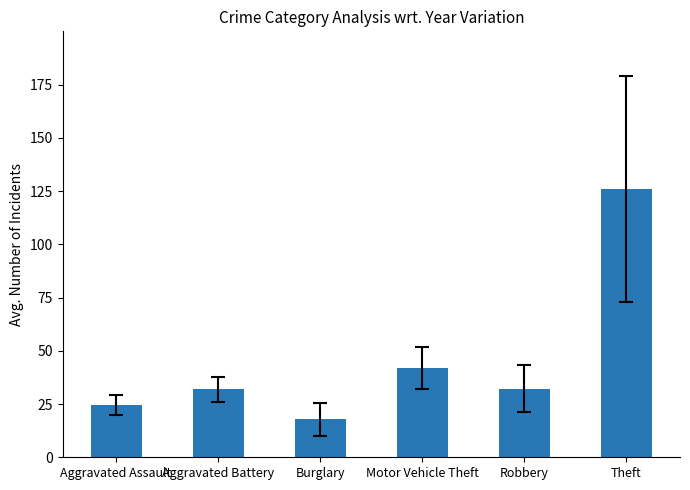

What is the change in value from Aggravated Battery to Robbery?

+0.3